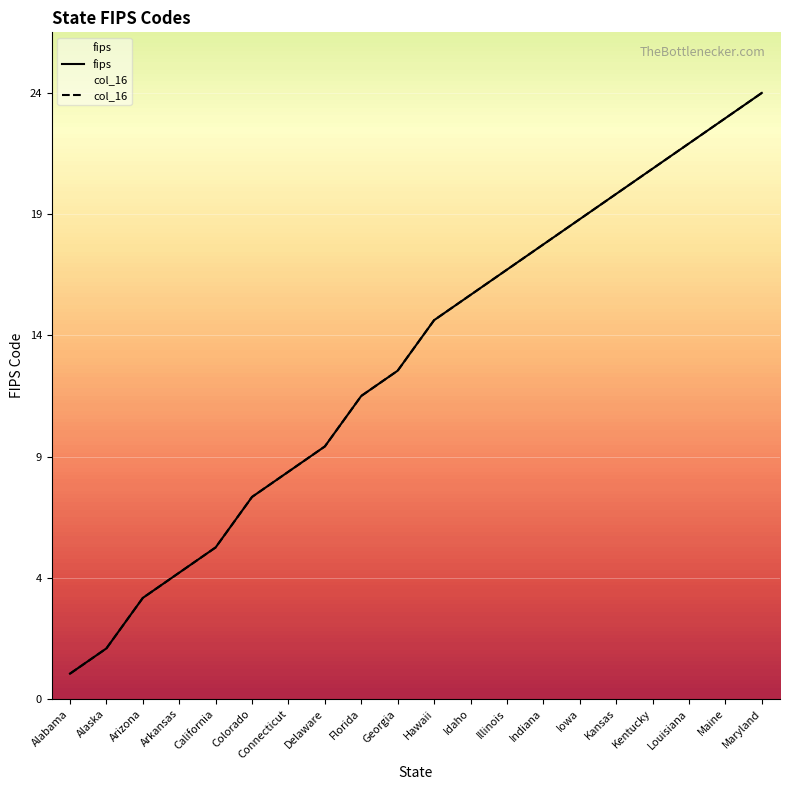

What are all the series names shown in the legend?

fips, col_16